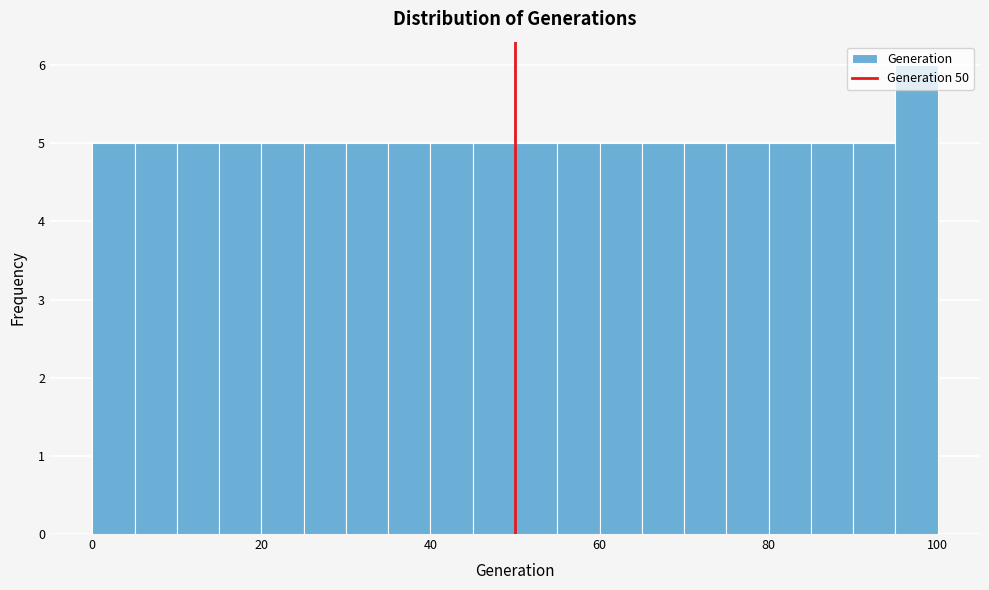

Around what value on the x-axis is the tallest bar? Give the approximate position of its centre, as read against the axis.

98